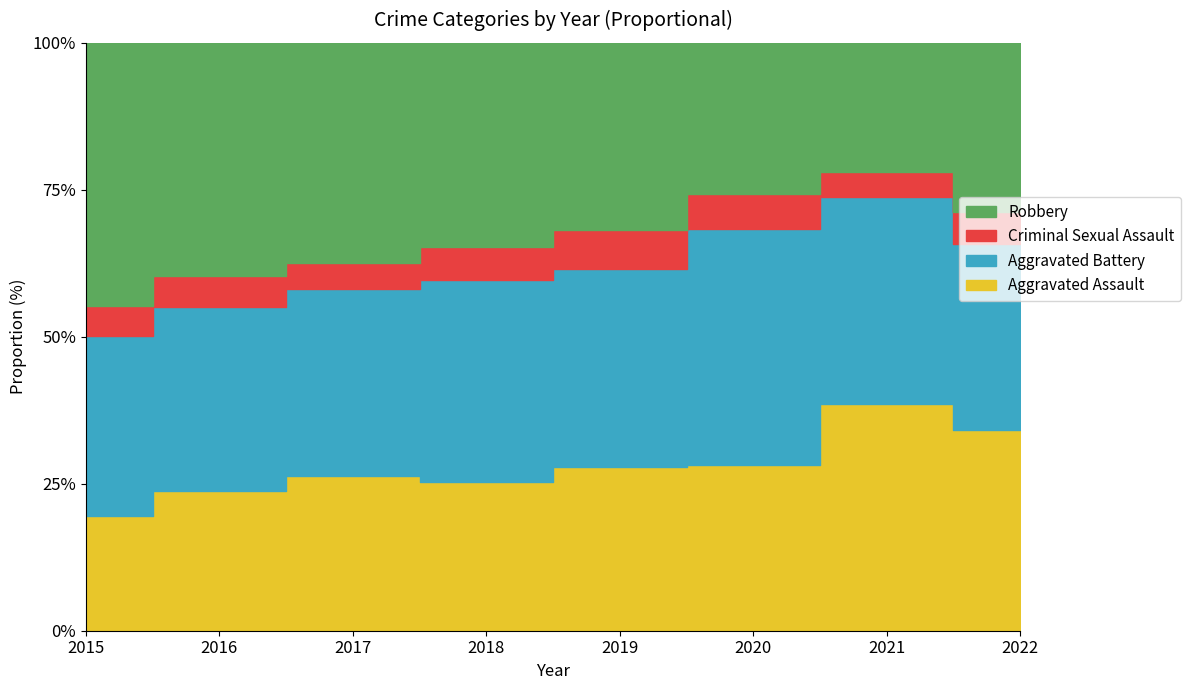

Which series has the widest spread of values?

Robbery